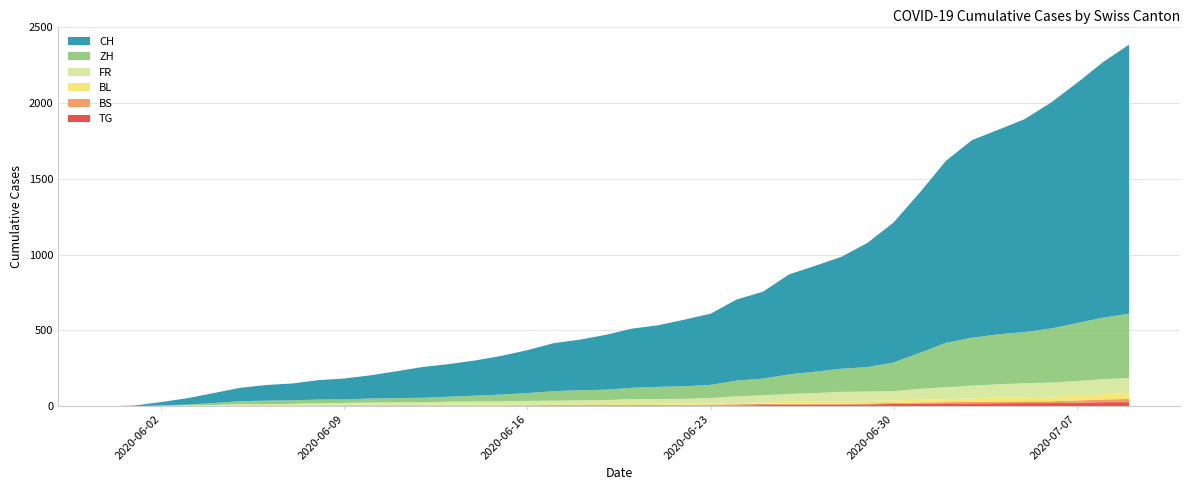

Reading right to left, what are all the values shown in this chart?

CH: 1774	1684	1582	1488	1403	1349	1303	1200	1057	923	819	738	698	659	573	535	469	439	406	390	362	333	317	283	255	232	215	203	177	153	138	128	111	103	88	66	42	23	4	0
ZH: 424	405	382	356	337	329	316	293	237	189	161	152	141	129	110	103	87	83	80	75	68	67	62	52	45	38	33	30	28	26	23	23	23	23	19	13	5	2	0	0
FR: 100	99	96	94	92	87	84	79	72	61	61	61	56	52	47	44	36	32	32	32	27	26	24	23	22	22	20	16	16	15	13	13	9	7	7	5	3	2	0	0
BL: 38	35	32	29	27	27	23	19	18	17	17	16	14	12	10	9	7	7	7	6	5	5	5	5	4	4	4	4	4	4	3	3	3	3	3	2	2	1	1	0
BS: 21	18	15	12	12	11	10	8	7	7	7	7	7	7	7	7	7	7	7	7	7	6	6	5	5	5	5	5	5	5	5	4	4	4	4	1	1	0	0	0
TG: 27	27	23	21	21	20	19	19	18	15	12	11	10	10	8	6	4	3	2	2	2	2	2	2	1	1	1	1	1	1	1	1	0	0	0	0	0	0	0	0